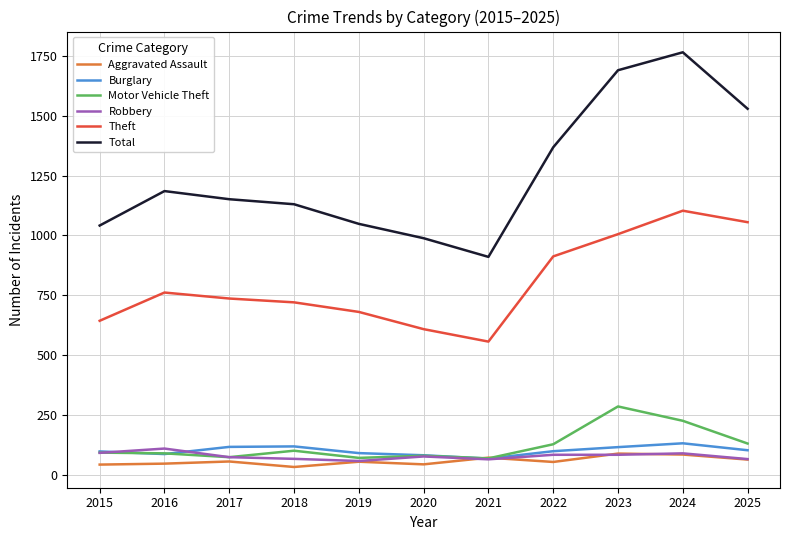

True or false: Theft and Aggravated Assault cross at least once.

False